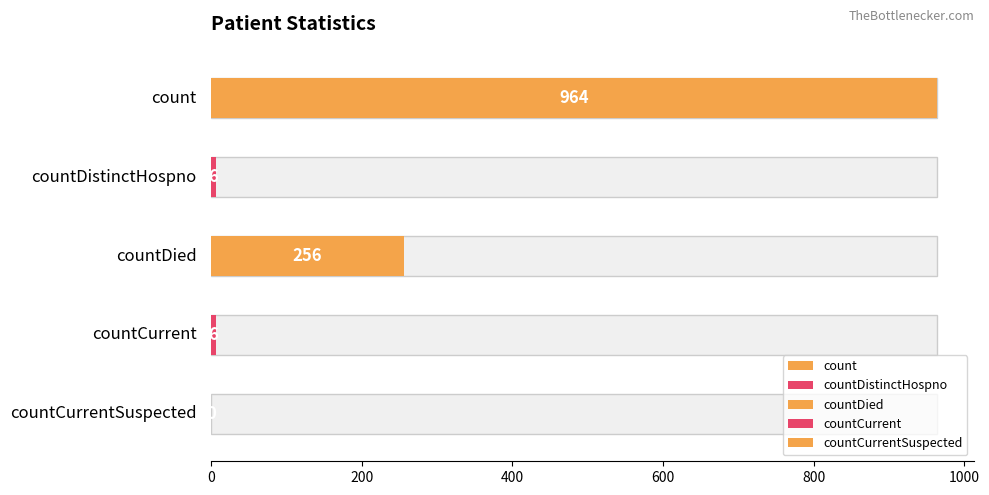

What value does the data have at countDistinctHospno?

6